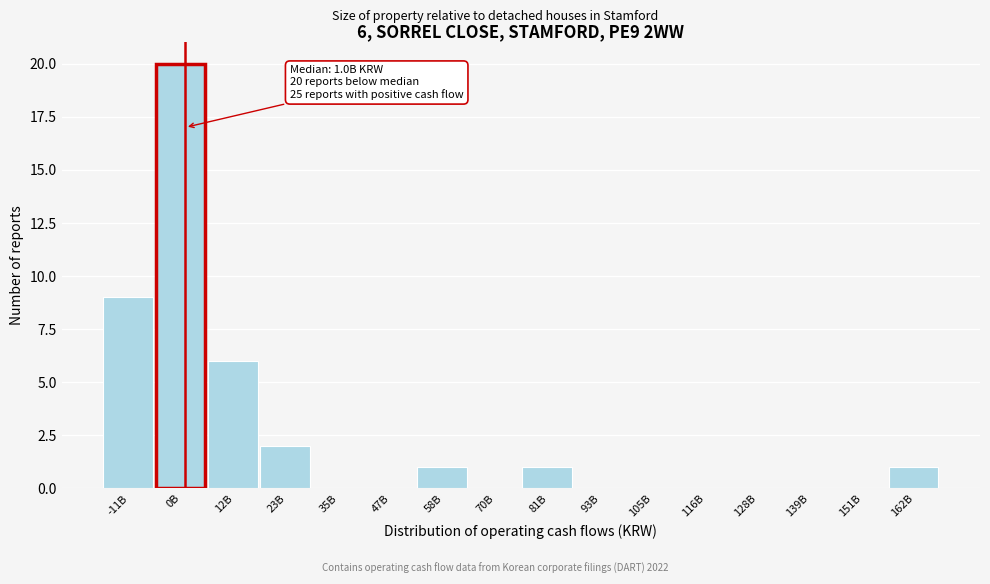

Reading left to right, what are all the values shown in this chart?

-11B=9	0B=20	12B=6	23B=2	35B=0	47B=0	58B=1	70B=0	81B=1	93B=0	105B=0	116B=0	128B=0	139B=0	151B=0	162B=1